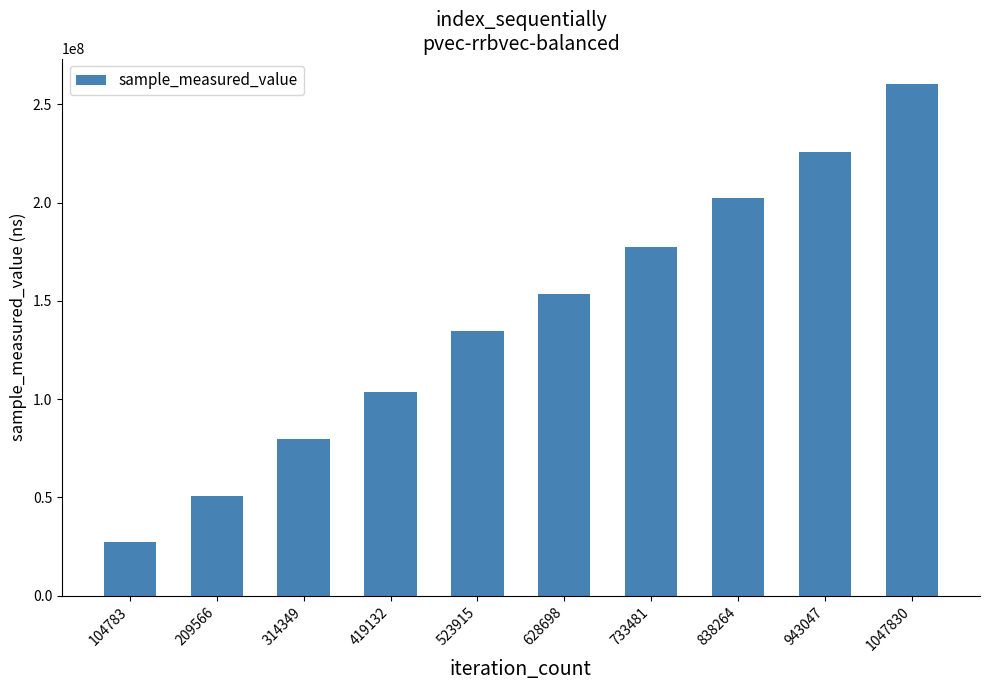

How many categories are shown in the chart?

10